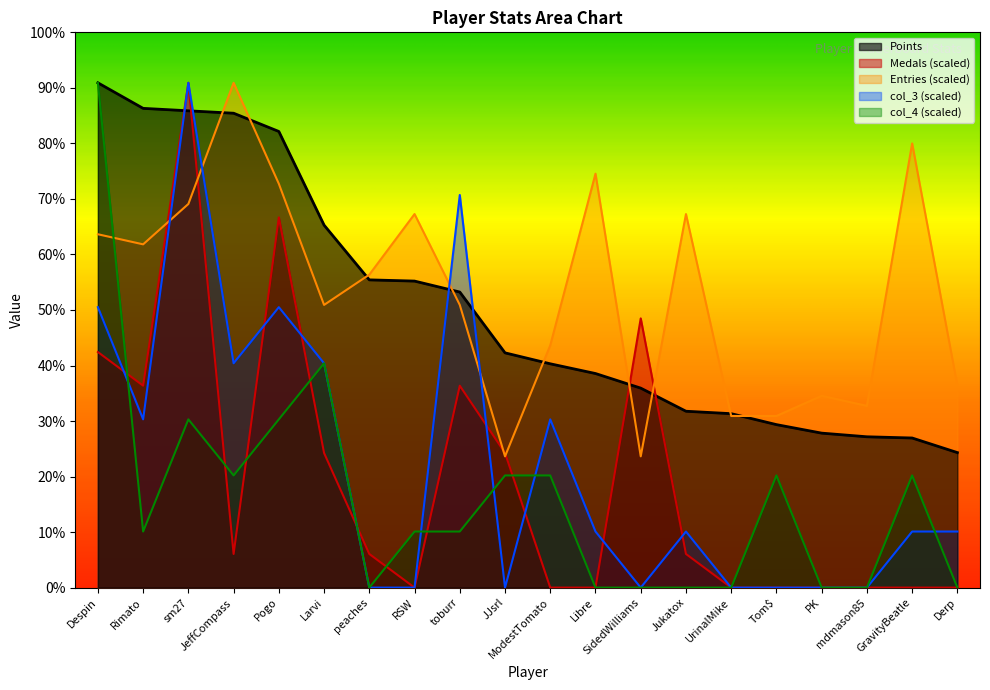

True or false: Medals has a value of -263.9 at Derp.

False